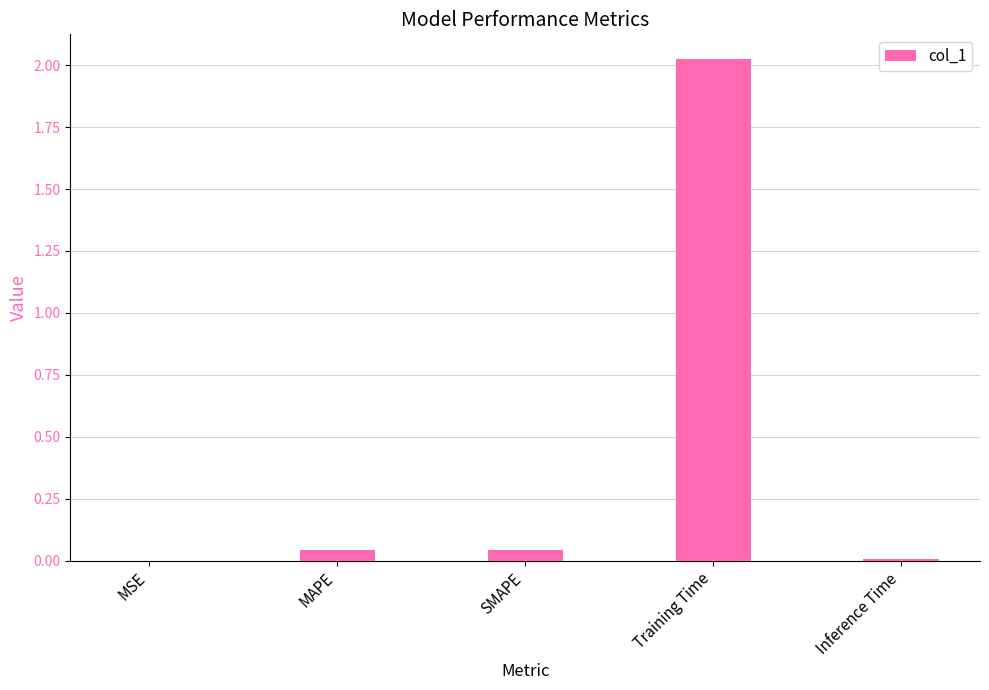

Is it true that the value at MSE is 0.0?

True